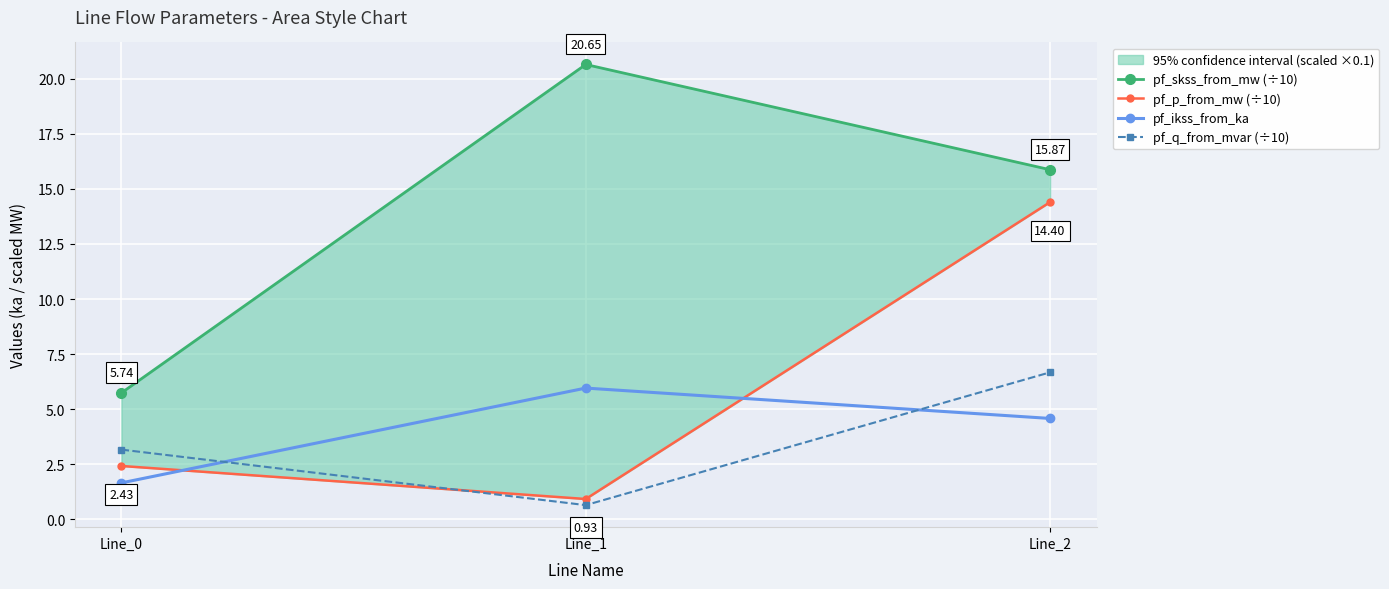

How many lines are shown in the chart?

4